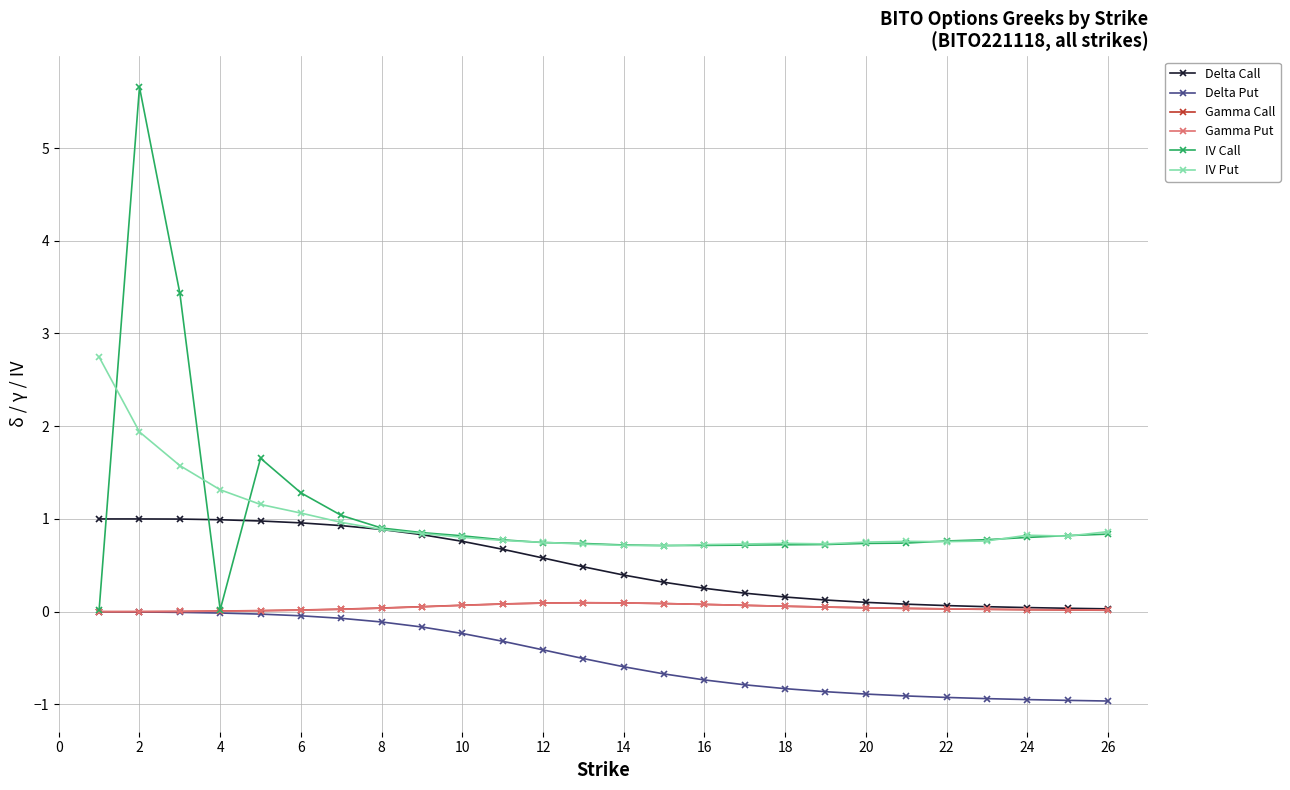

Does the chart display data point markers on the line(s)?

Yes